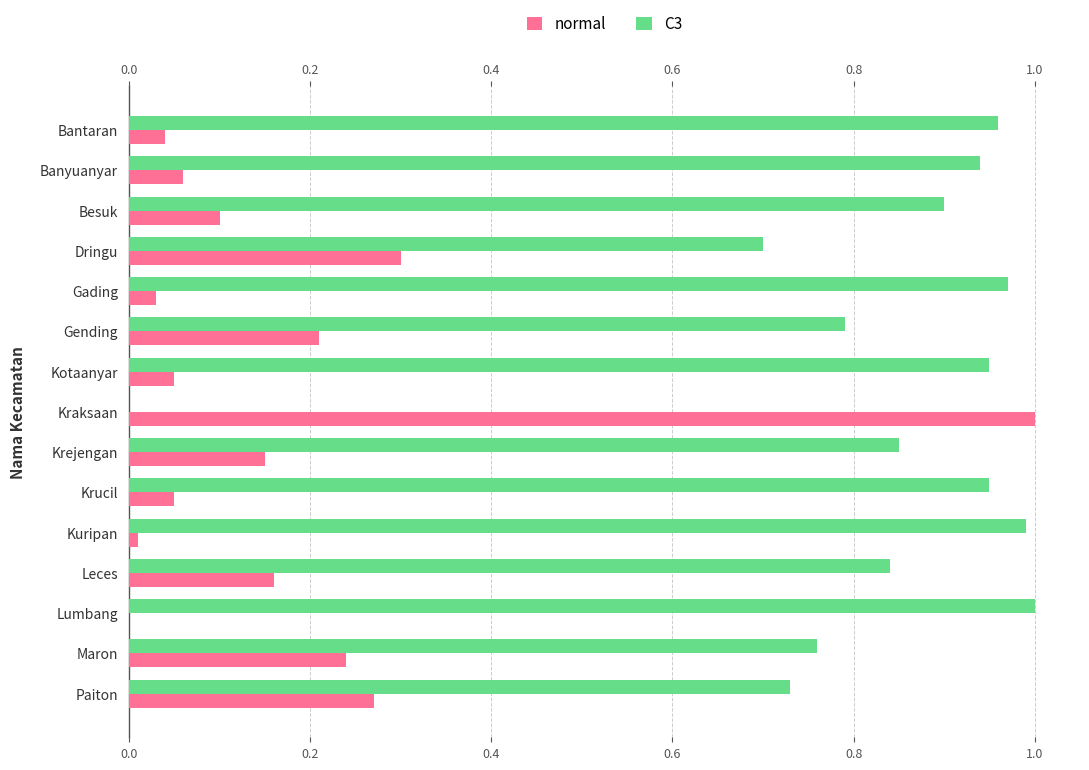

How many bars are there in each group?

2